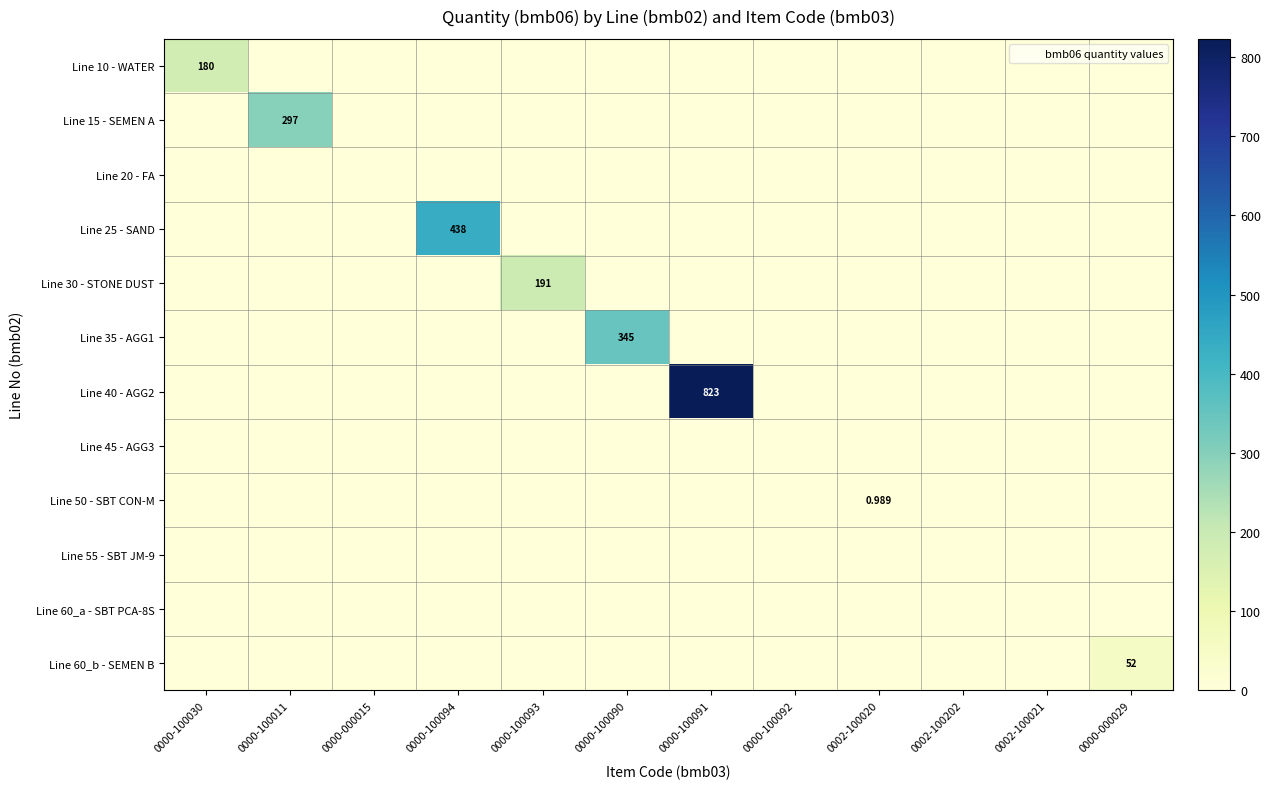

What is the maximum value for Line 30 - STONE DUST?

191.0